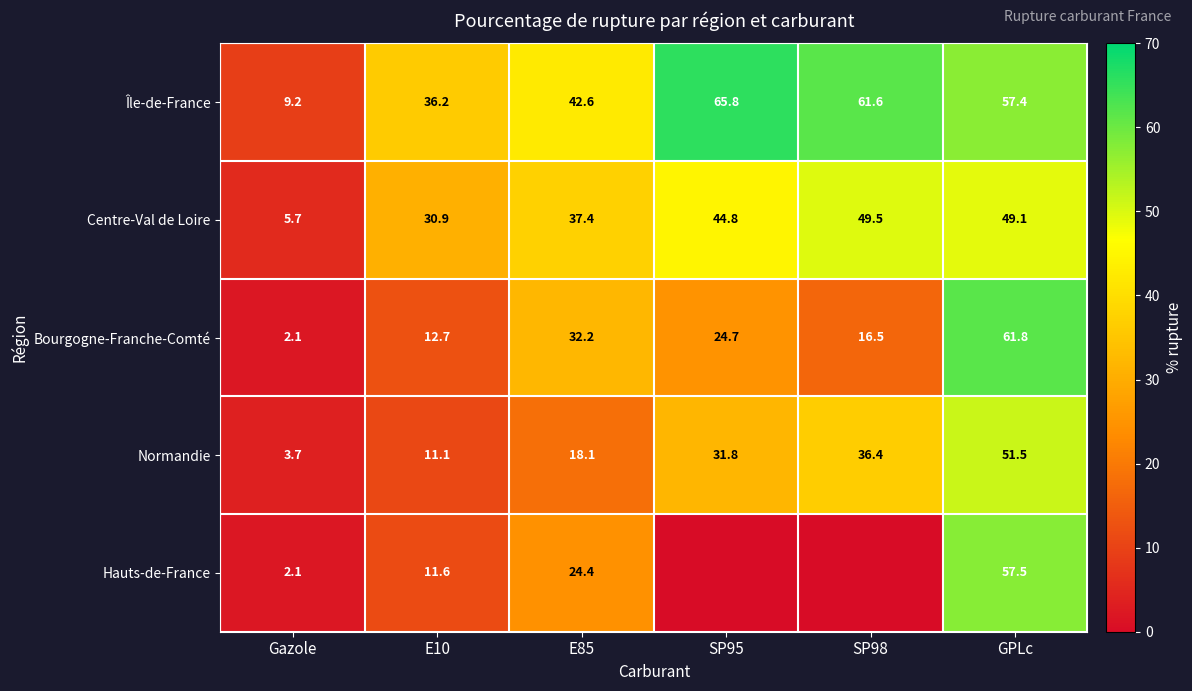

What is the total value across all series at E10?

102.5